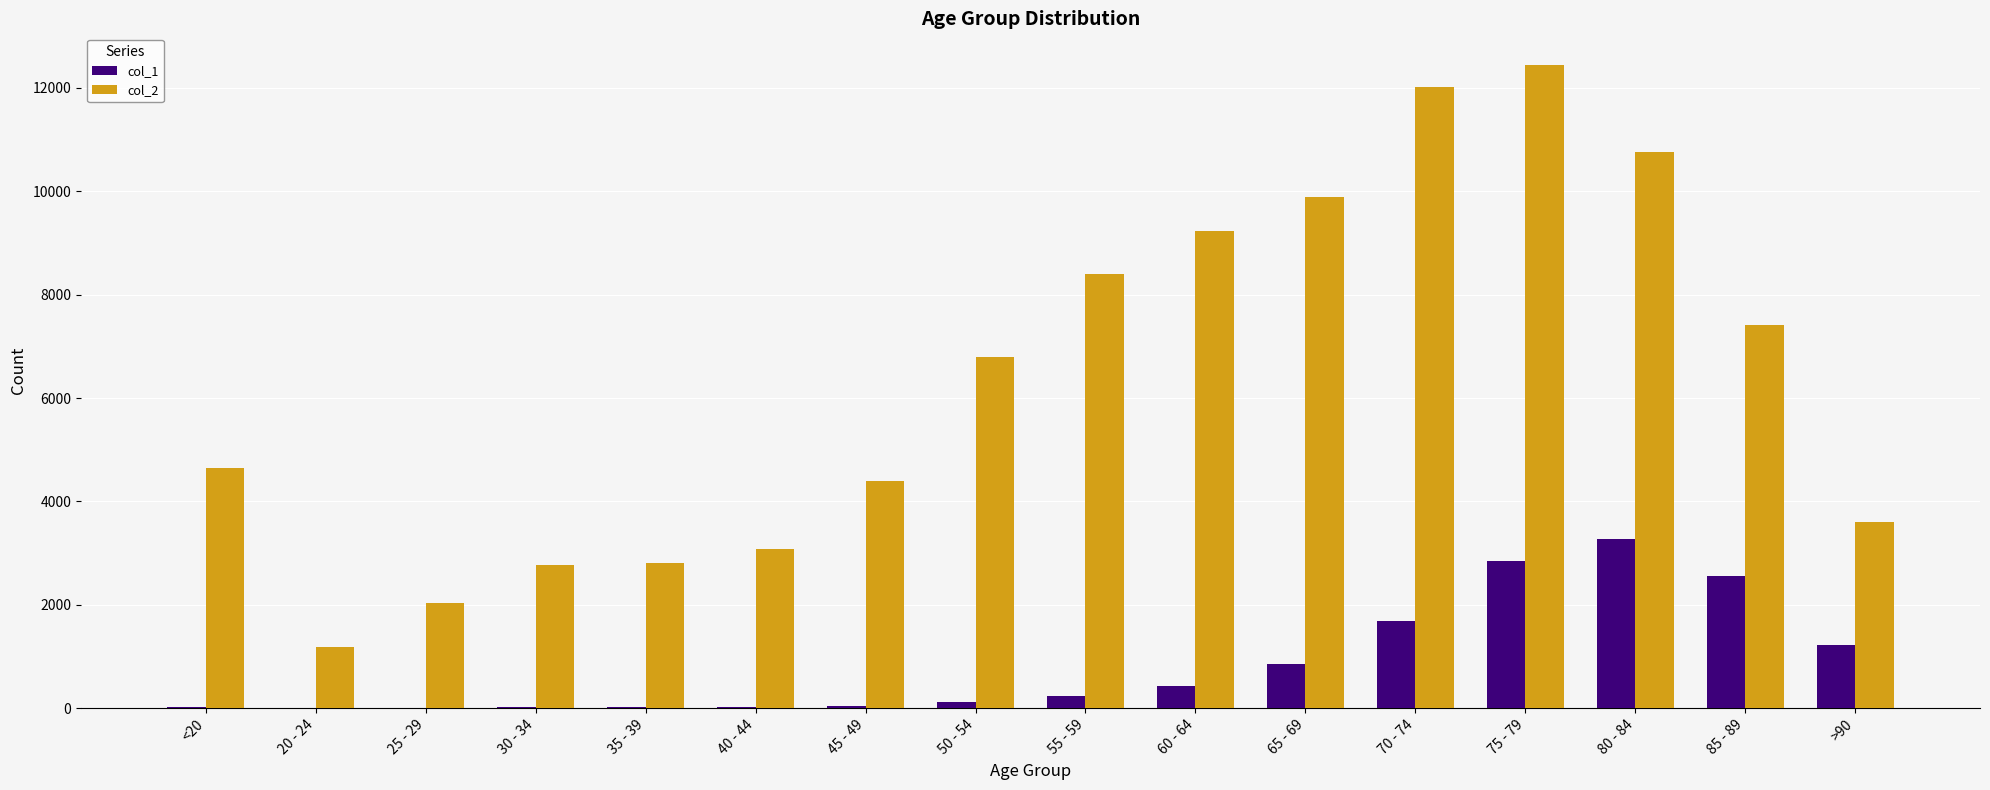

Is the value of col_2 at 85 - 89 greater than the value of col_1 at 50 - 54?

Yes